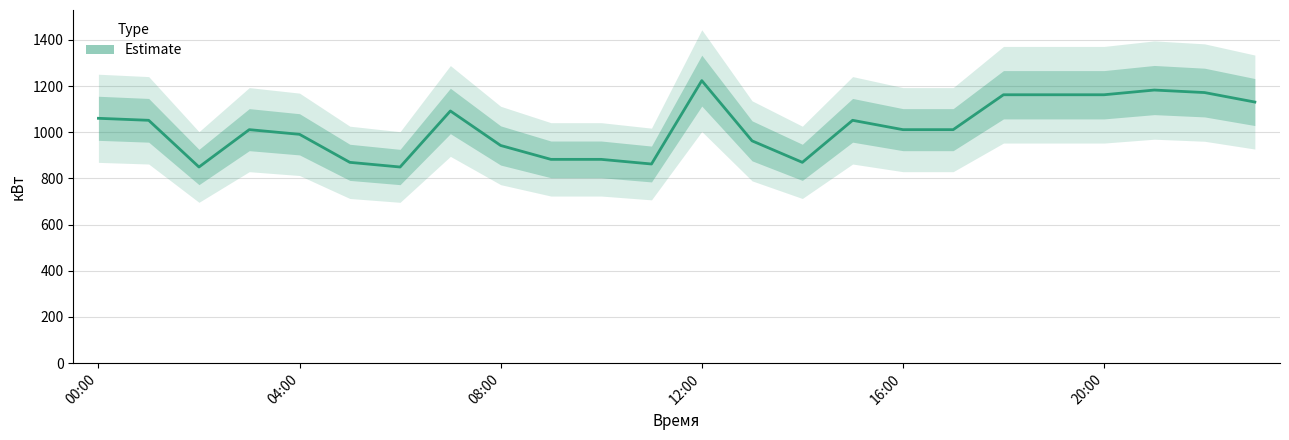

The value at 11 is 1279.1. True or false?

False